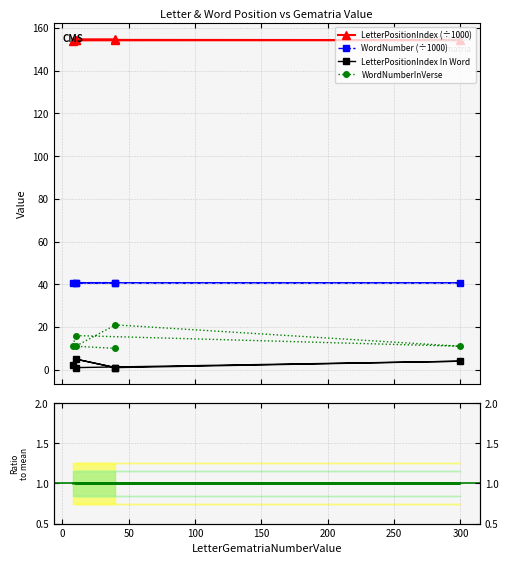

Does the chart have visible grid lines?

Yes